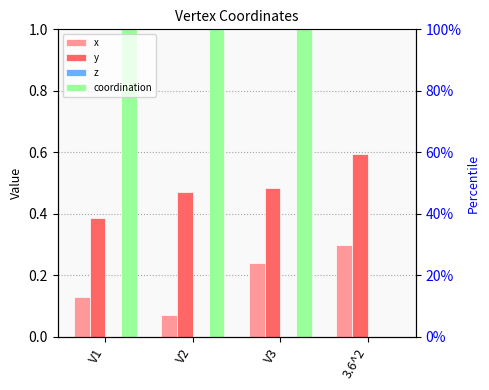

At how many categories does at least one series exceed 1?

3